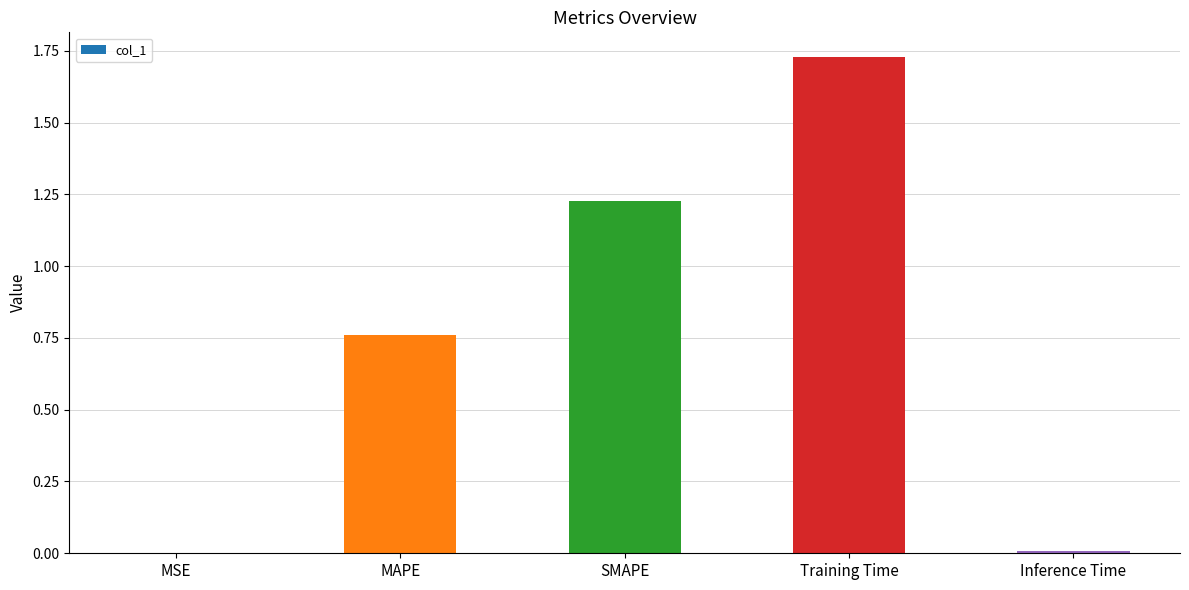

What is the ratio of the value at SMAPE to the value at Training Time?

0.7